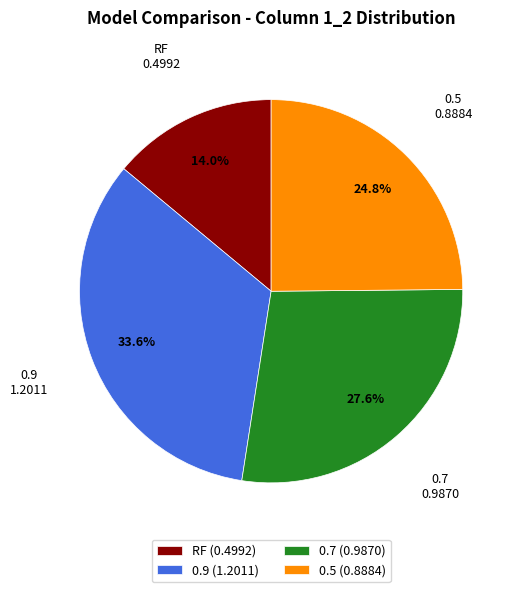

To the nearest percent, what percentage of the pie is 0.7?

28%